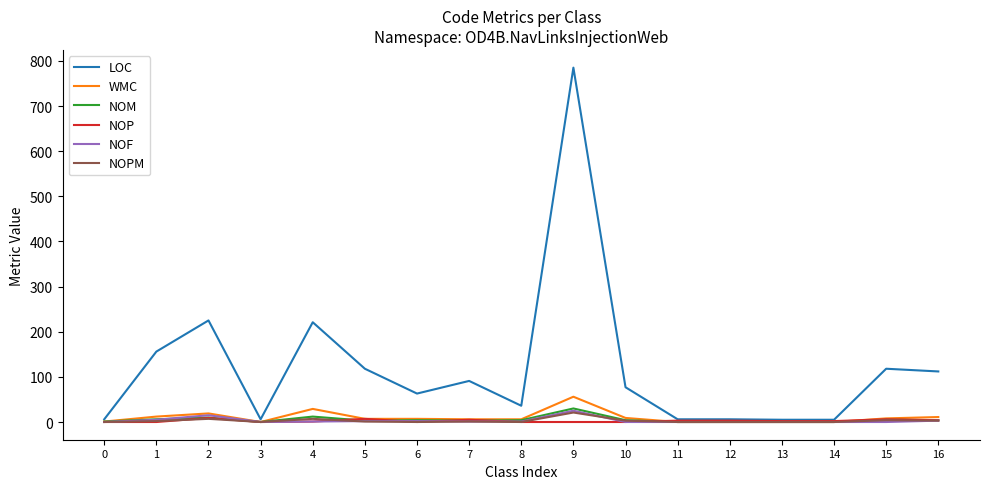

At which label does WMC reach its peak?

9